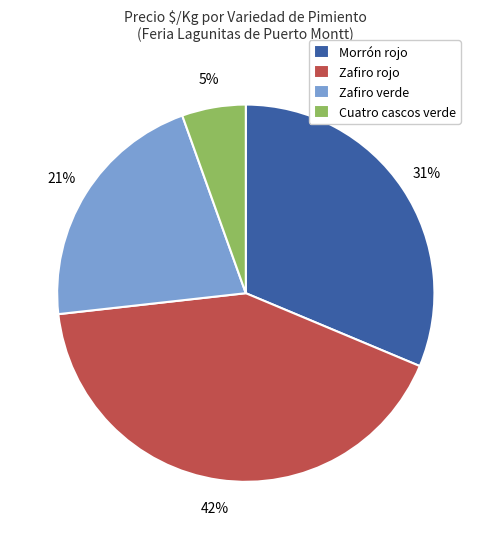

Is it true that Morrón rojo is 31% of the pie?

True